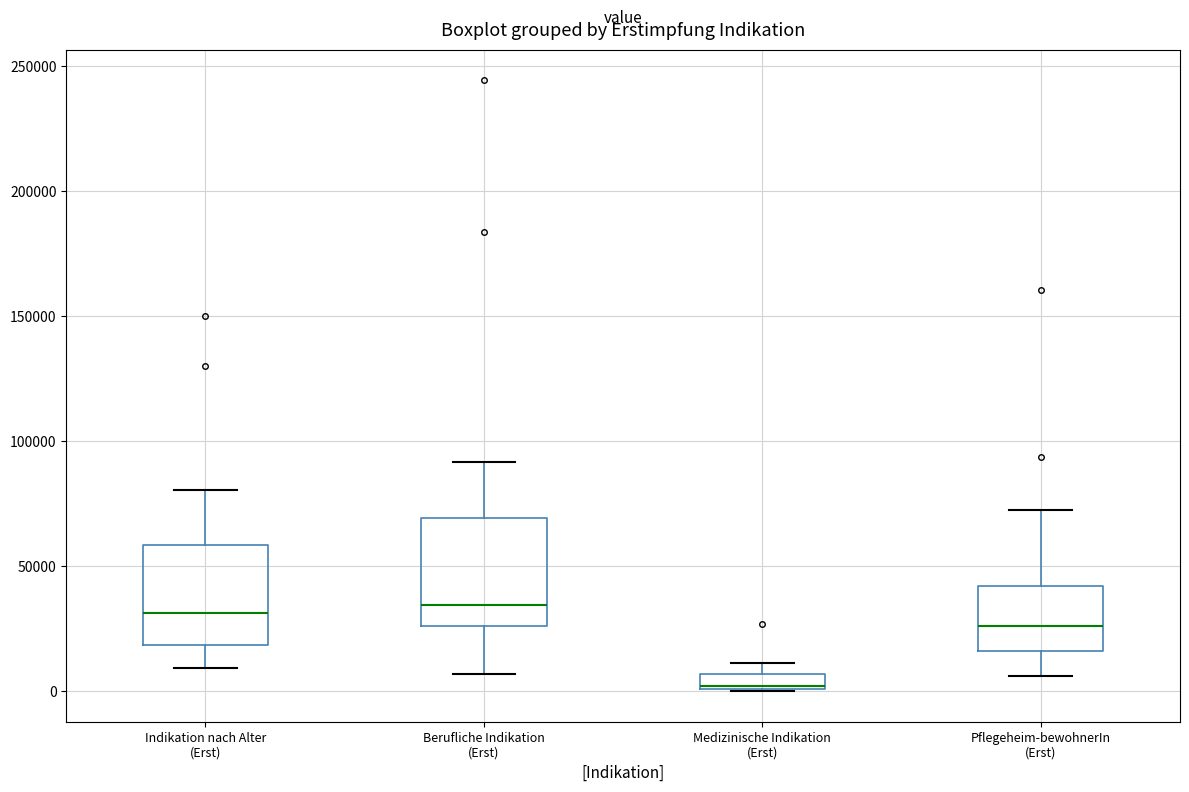

Where is the upper edge of the box for Medizinische Indikation (Erst) on the y-axis? The values are not printed on the chart, so give them approximately, as read against the axis.

5000